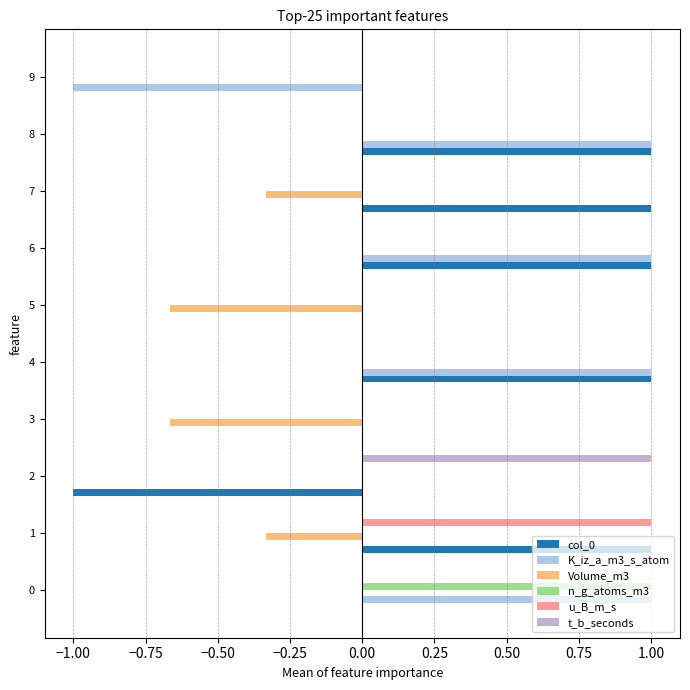

Count the number of categories in the chart.

10